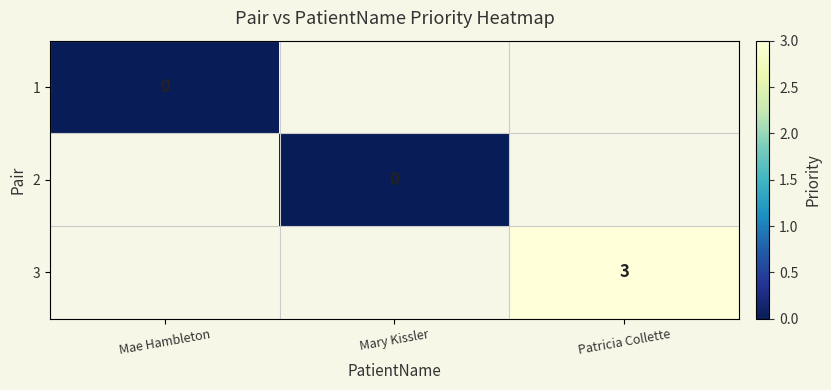

Is it true that 3 equals 3 at Patricia Collette?

True